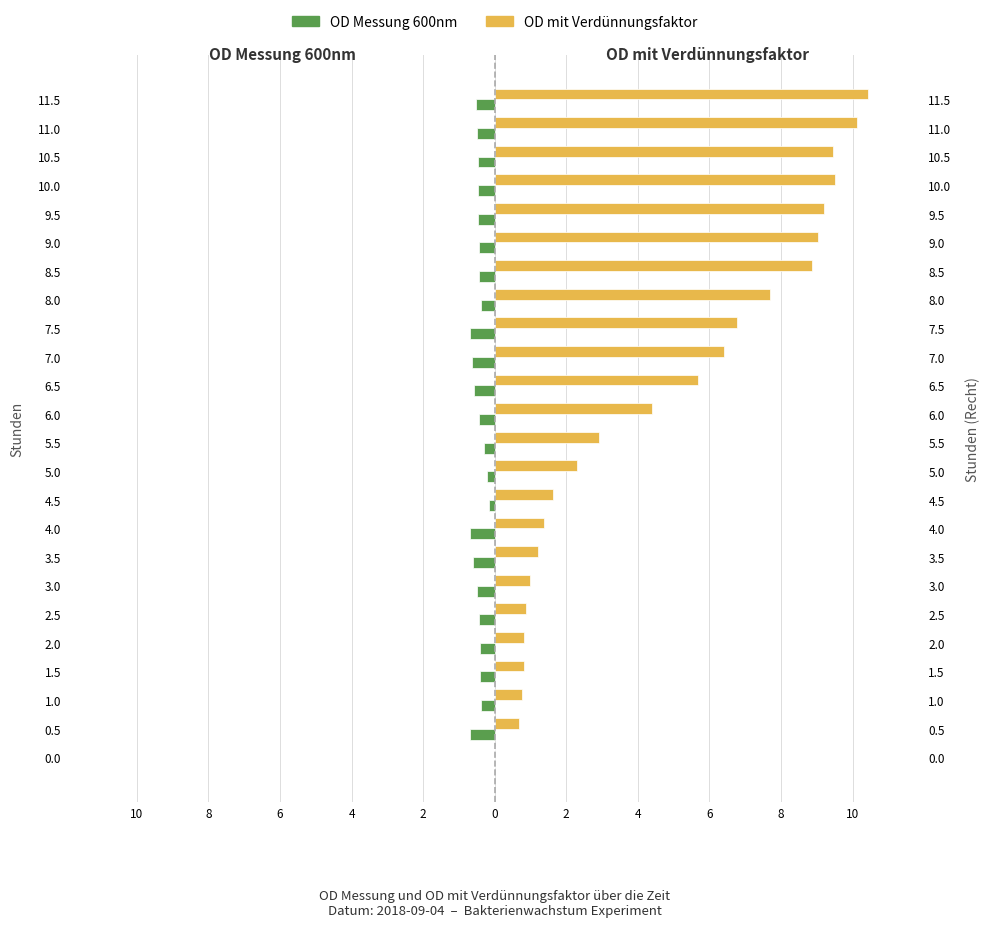

What is the maximum value for OD mit Verdünnungsfaktor?

10.4